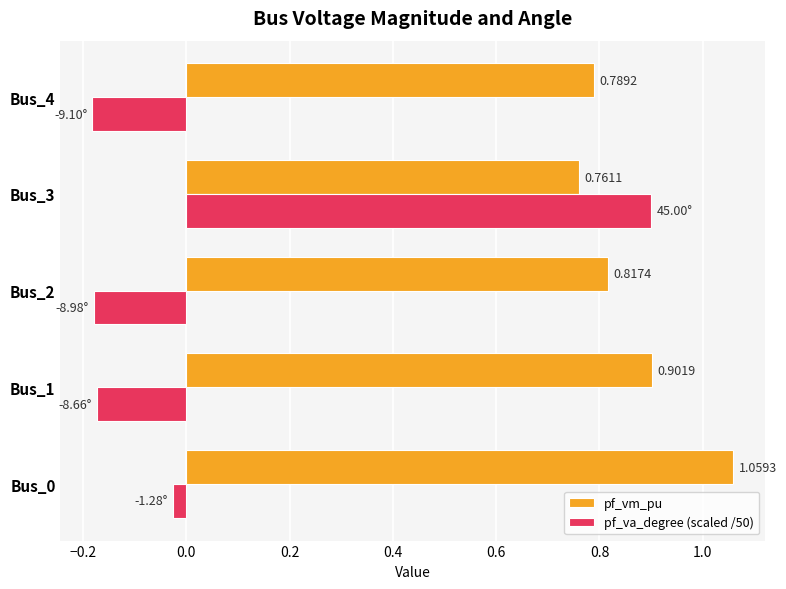

What is the average value of the pf_va_degree (scaled /50) series?

0.1